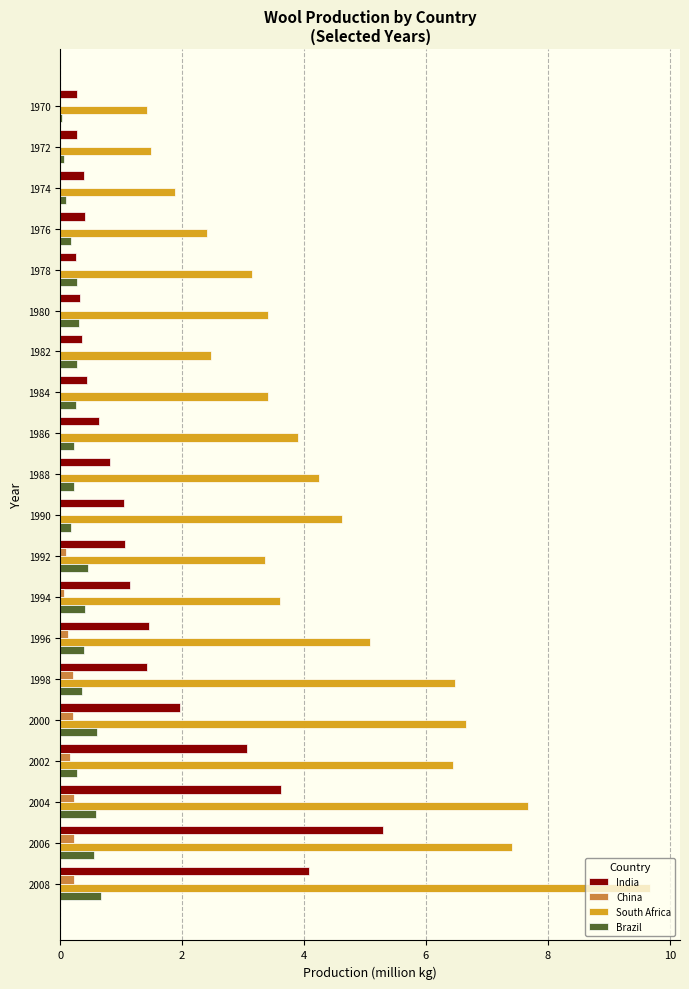

What is the approximate value of South Africa at 1978?

3.1